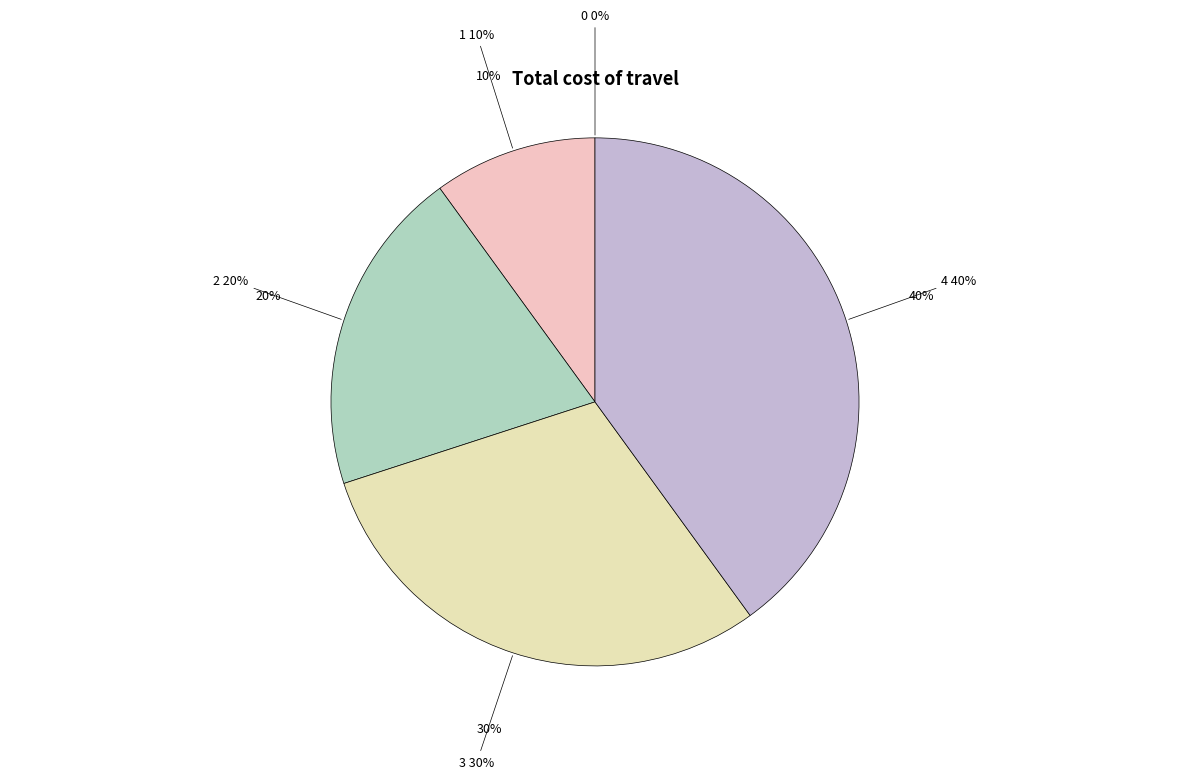

Rank the categories by value from highest to lowest.

4, 3, 2, 1, 0